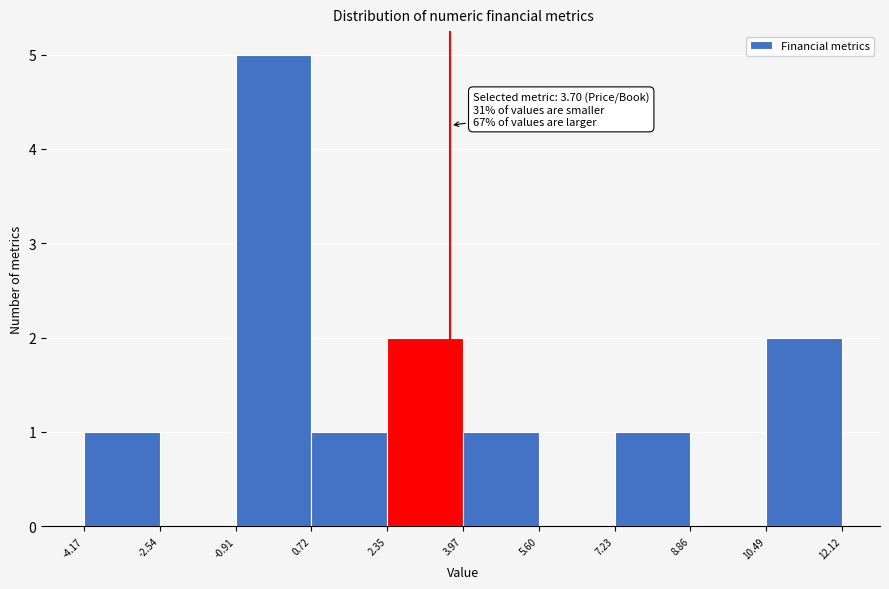

Over which range of the x-axis is the bar tallest?

-0.91 to 0.72